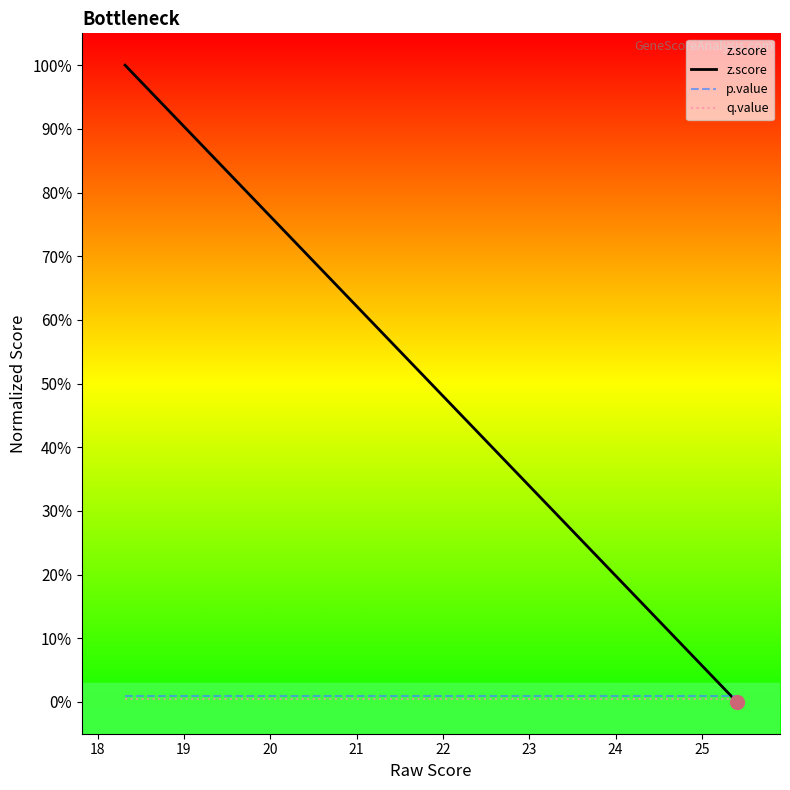

How many lines are shown in the chart?

3